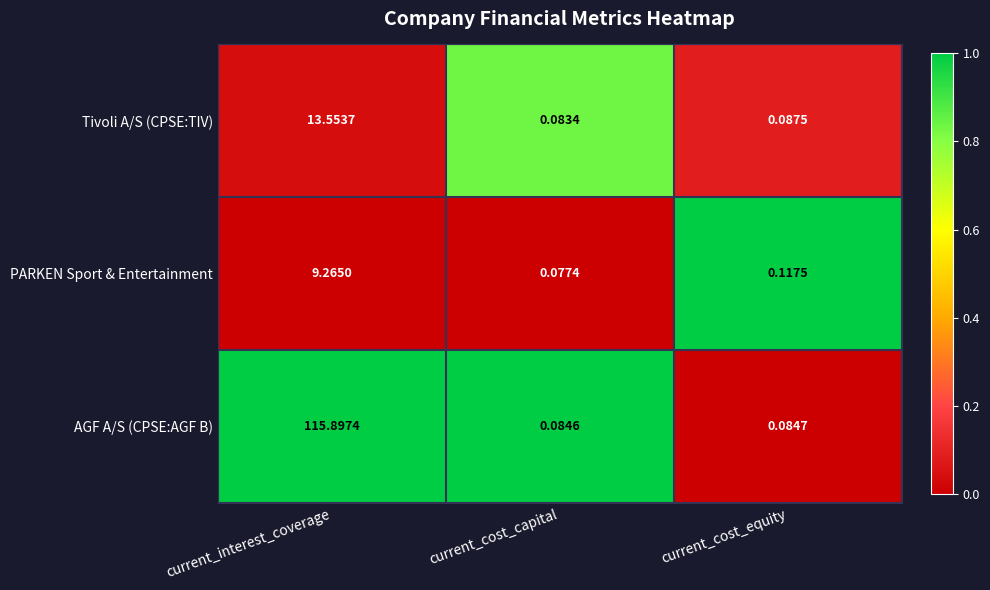

Which series has the largest range (max minus min)?

AGF A/S (CPSE:AGF B)